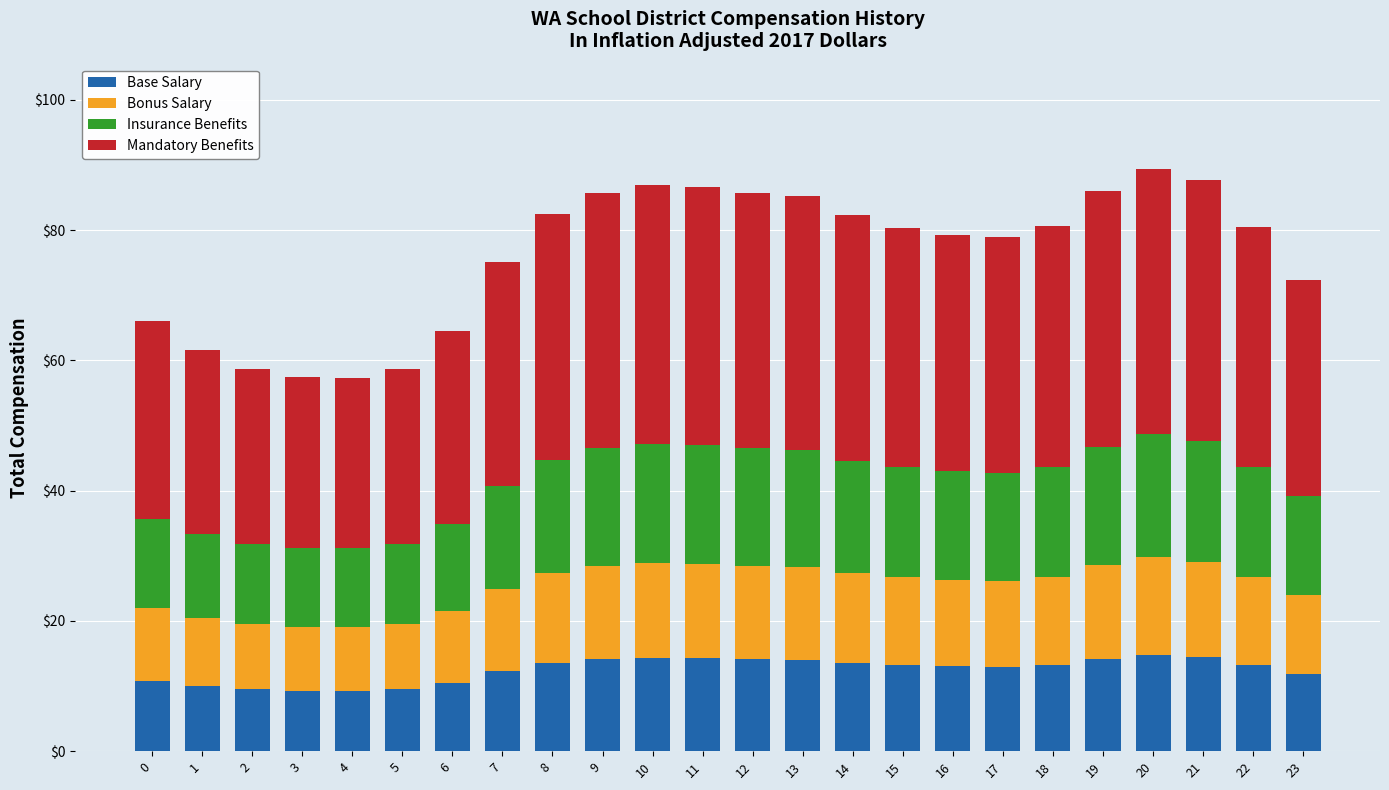

What is the minimum value for Base Salary?

9.2